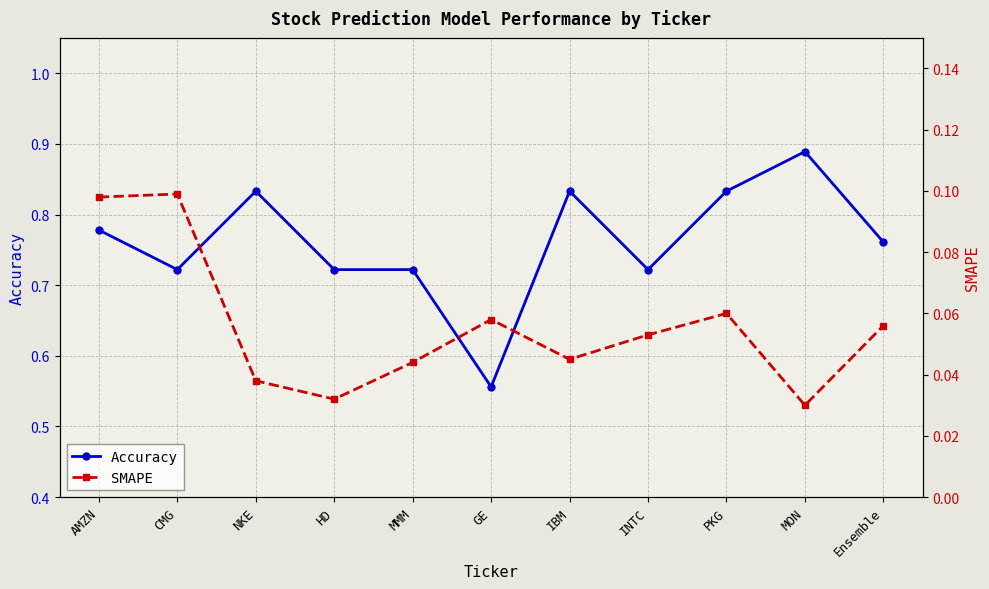

Reading left to right, list all the values displayed in this chart.

Accuracy: AMZN=0.8	CMG=0.7	NKE=0.8	HD=0.7	MMM=0.7	GE=0.6	IBM=0.8	INTC=0.7	PKG=0.8	MON=0.9	Ensemble=0.8
SMAPE: AMZN=0.1	CMG=0.1	NKE=0.0	HD=0.0	MMM=0.0	GE=0.1	IBM=0.0	INTC=0.1	PKG=0.1	MON=0.0	Ensemble=0.1